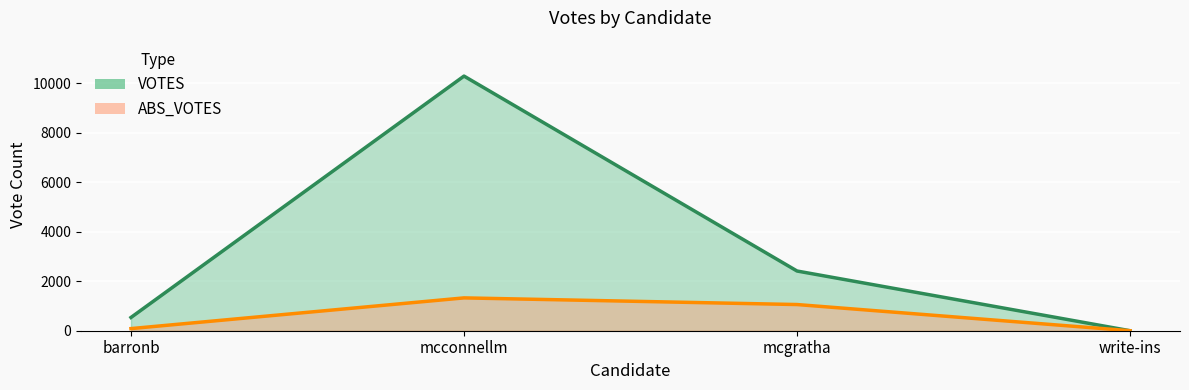

The value of VOTES at write-ins is 0. True or false?

True